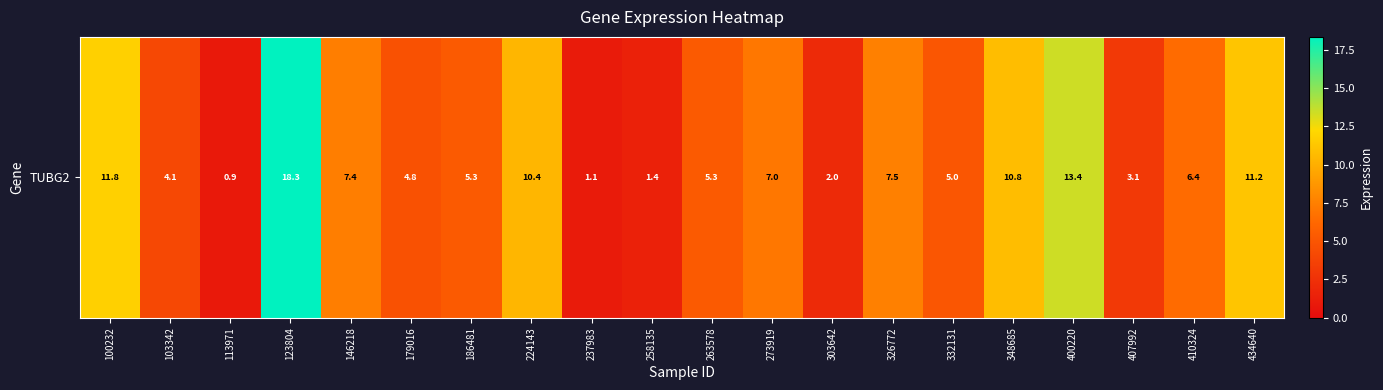

Reading left to right, list all the values displayed in this chart.

11.8	4.1	0.9	18.3	7.4	4.8	5.3	10.4	1.1	1.4	5.3	7.0	2.0	7.5	5.0	10.8	13.4	3.1	6.4	11.2